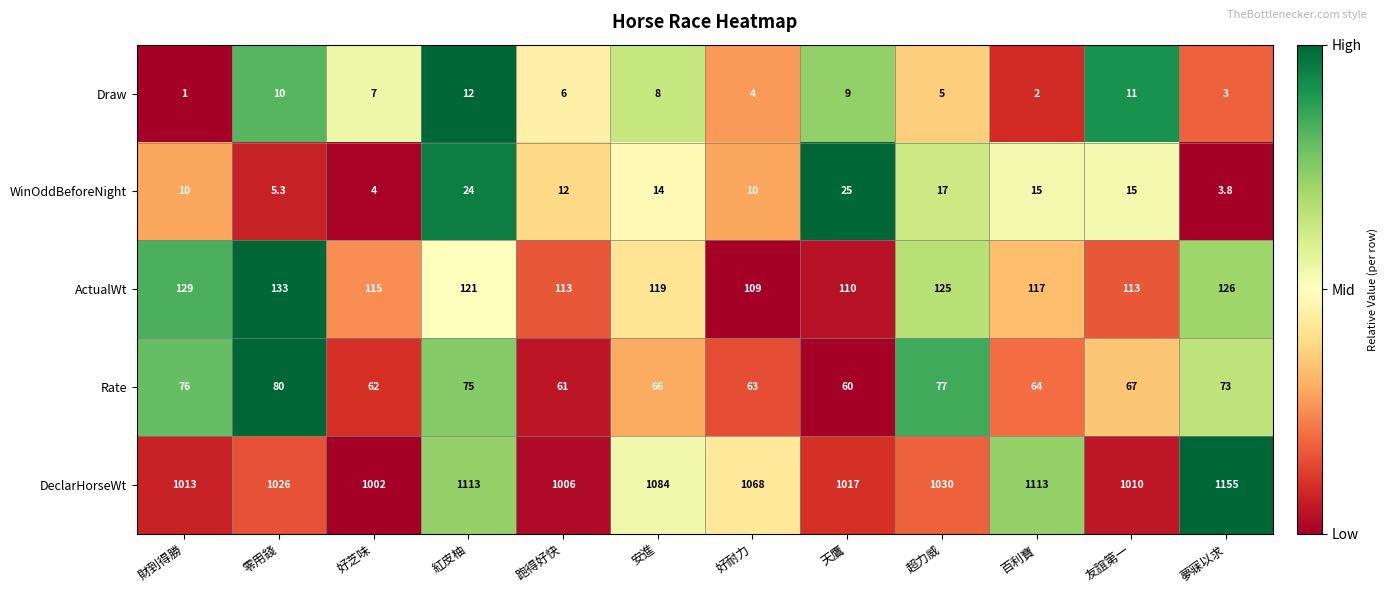

The Draw series shows 2.0 at 百利寶. True or false?

True